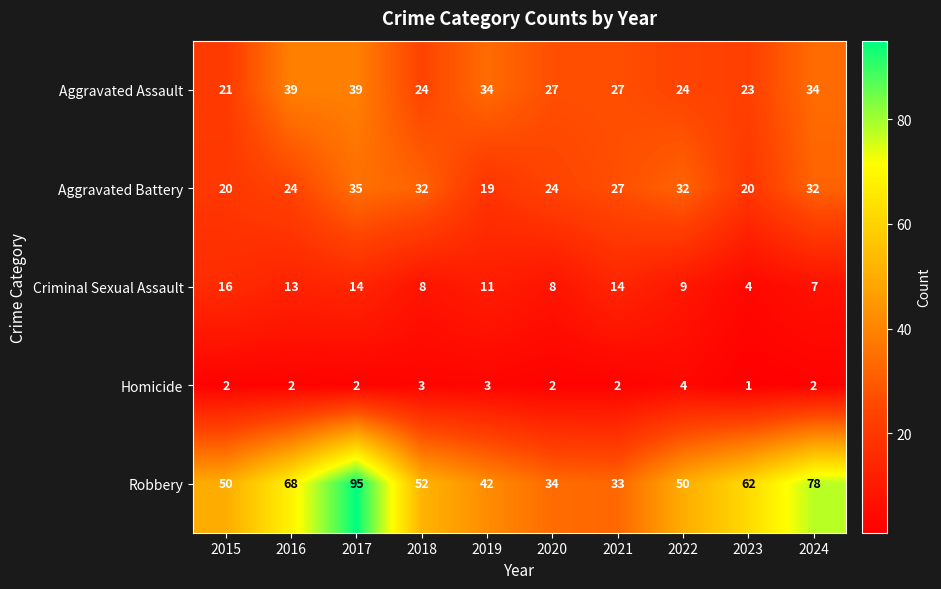

At which category is the sum across all series the highest?

2017